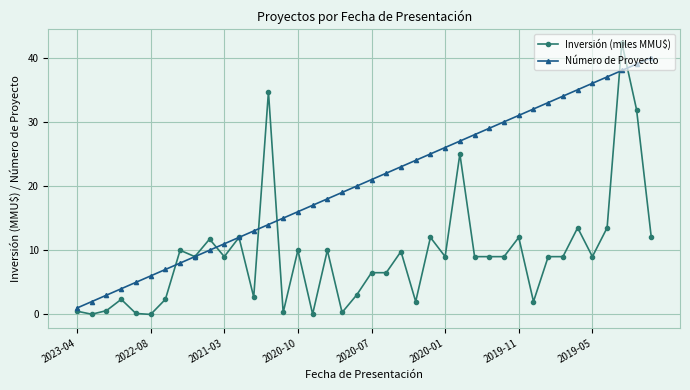

List the series in order of their peak value, highest first.

Inversión (miles MMU$), Número de Proyecto